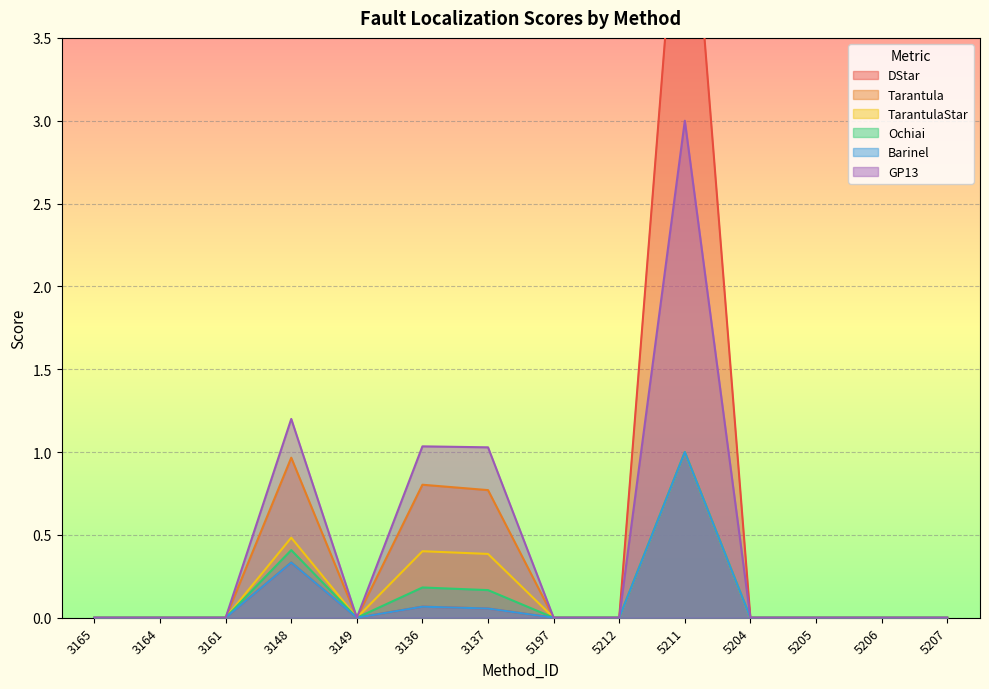

The Barinel series shows -0.6 at 5212. True or false?

False